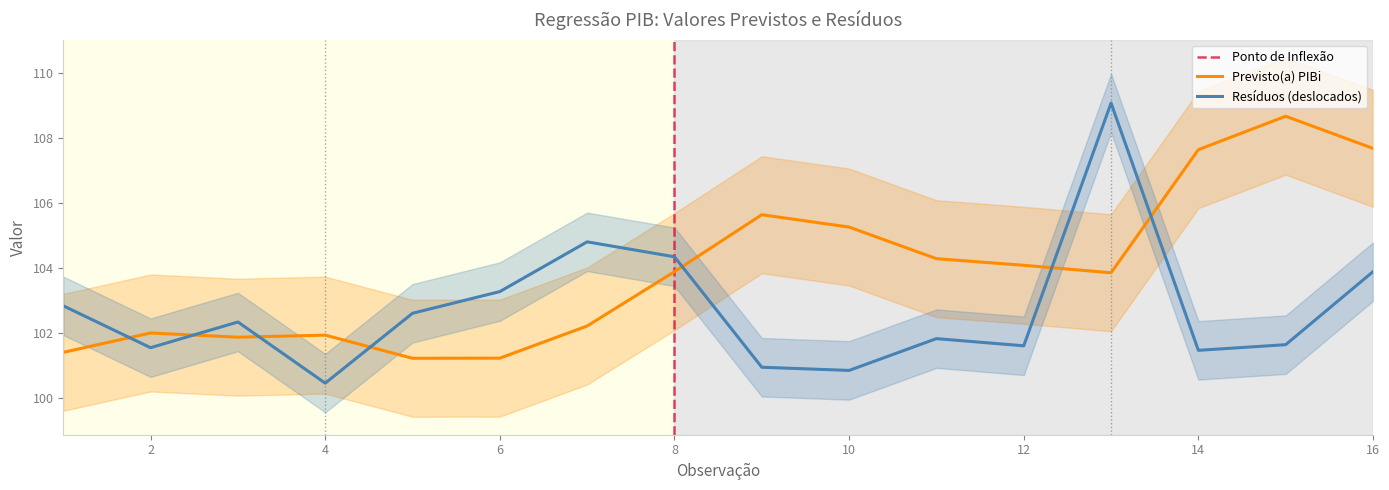

The Residuos series shows 104.3 at 8. True or false?

True